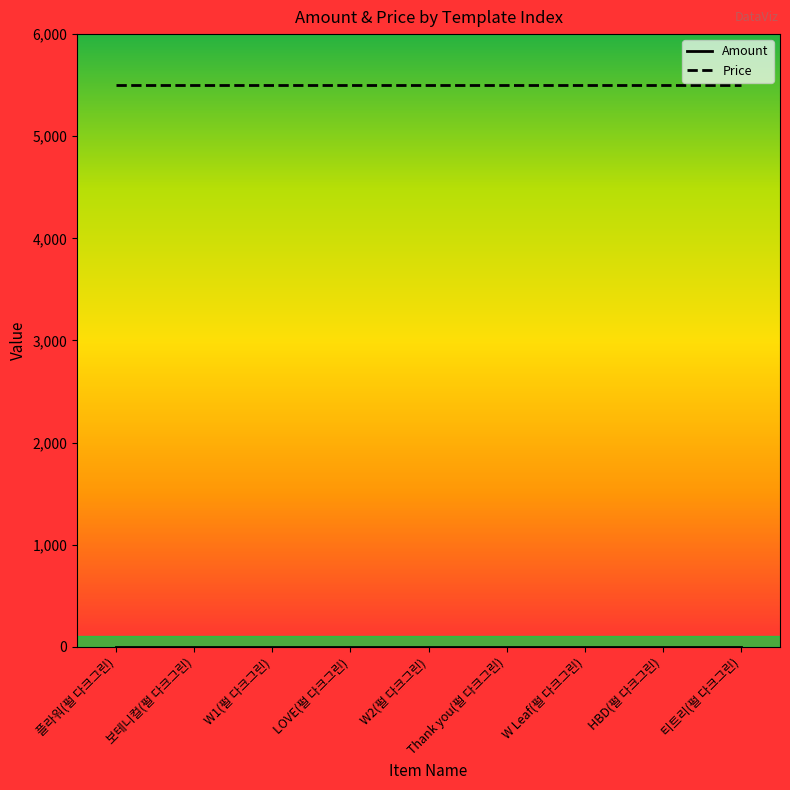

True or false: Price has a value of 5500 at 티트리(펄 다크그린).

True